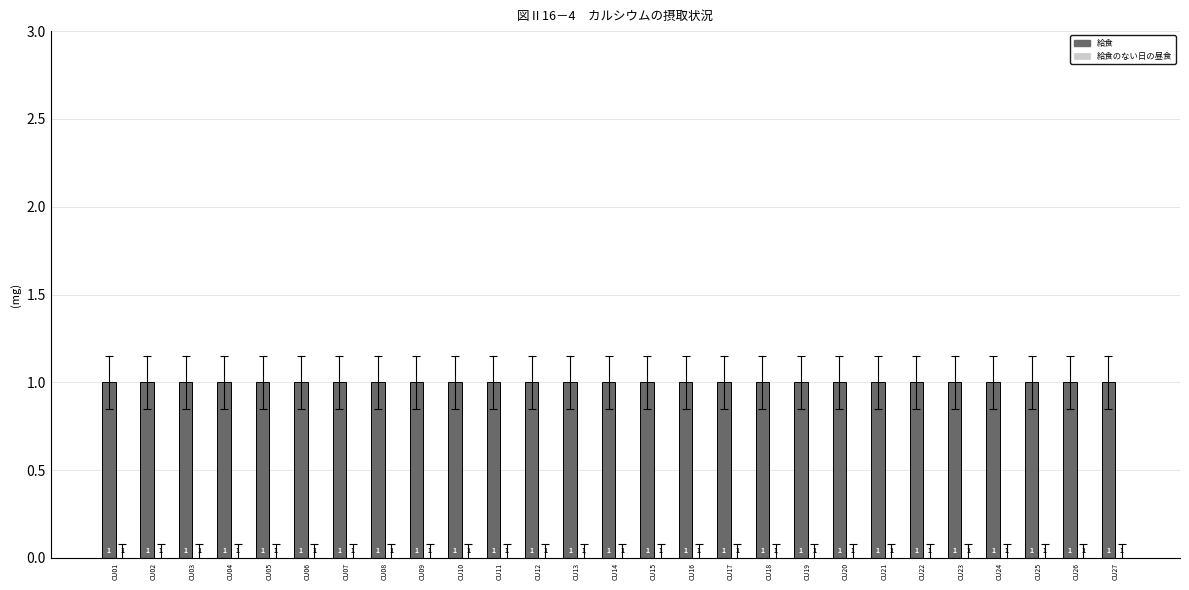

What is the maximum value shown in the chart?

1